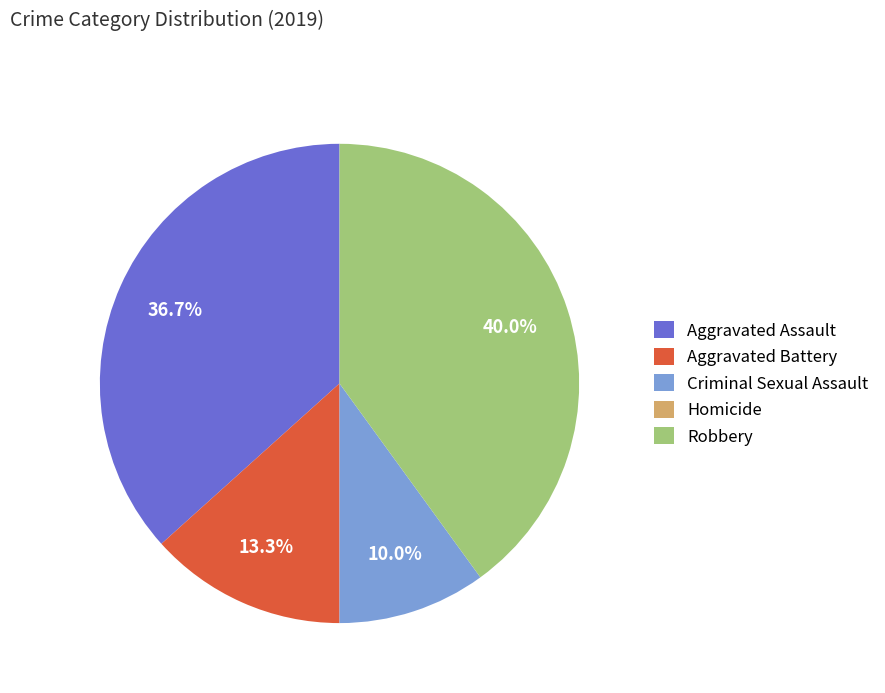

To the nearest percent, what is the difference between the Criminal Sexual Assault and Aggravated Assault slice percentages?

27%